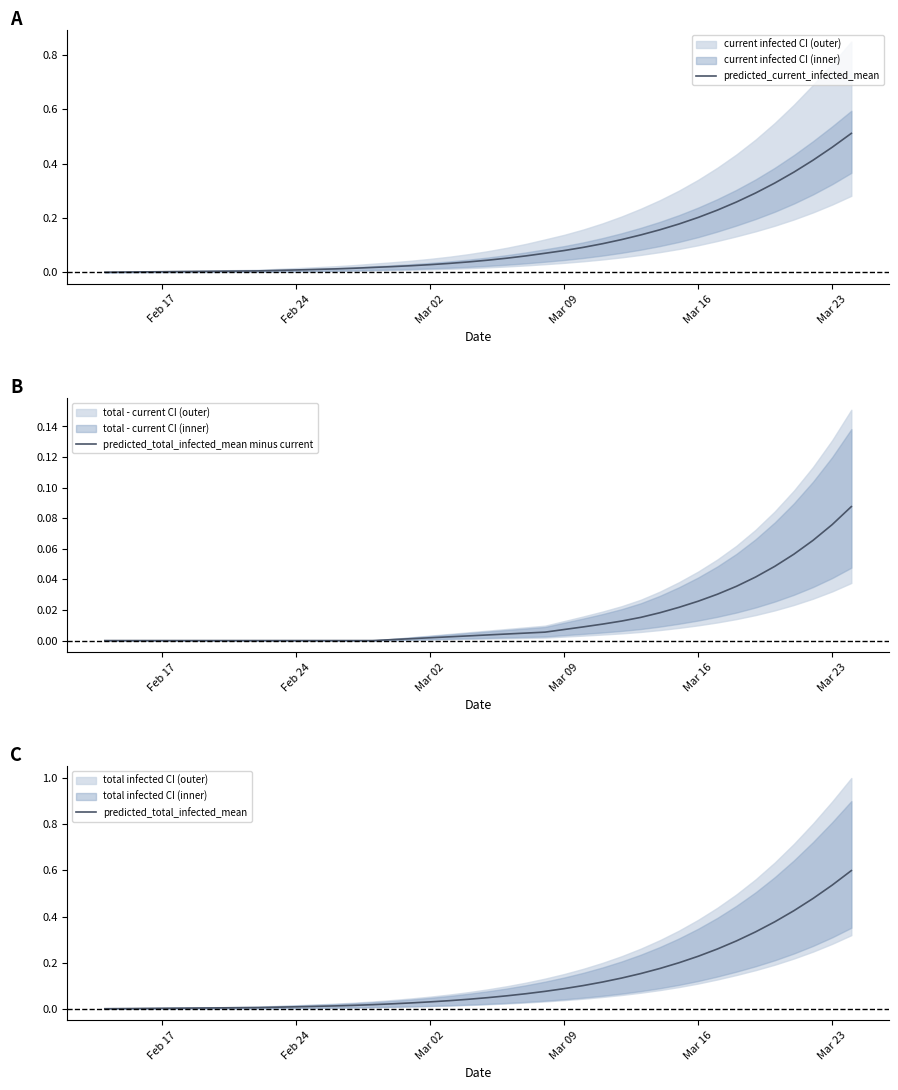

Does the chart have visible grid lines?

No